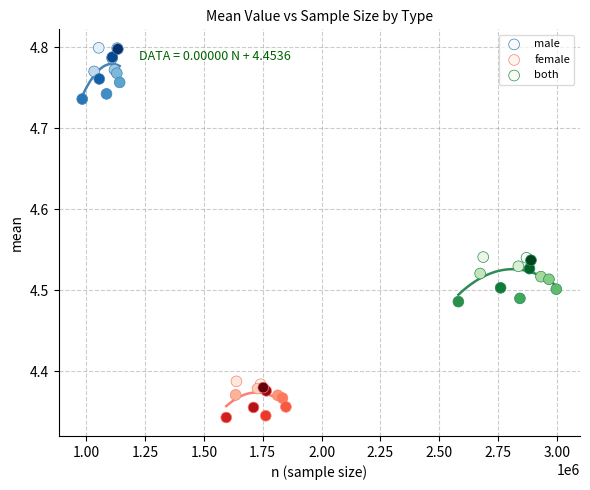

Which series contains the lowest Y value?

female